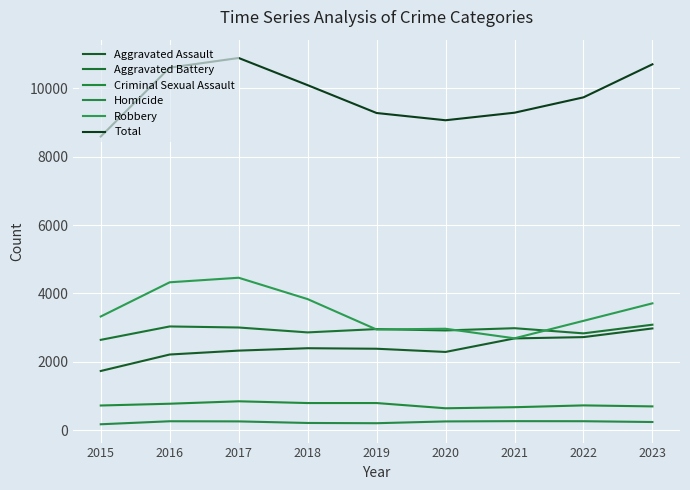

Reading left to right, list all the values displayed in this chart.

Aggravated Assault: 1731	2213	2327	2397	2382	2288	2684	2722	2976
Aggravated Battery: 2642	3034	3003	2860	2957	2917	2983	2832	3085
Criminal Sexual Assault: 721	773	844	793	793	640	671	724	695
Homicide: 172	260	256	210	203	255	263	261	238
Robbery: 3325	4326	4459	3834	2944	2967	2687	3198	3710
Total: 8591	10606	10889	10094	9279	9067	9288	9737	10704